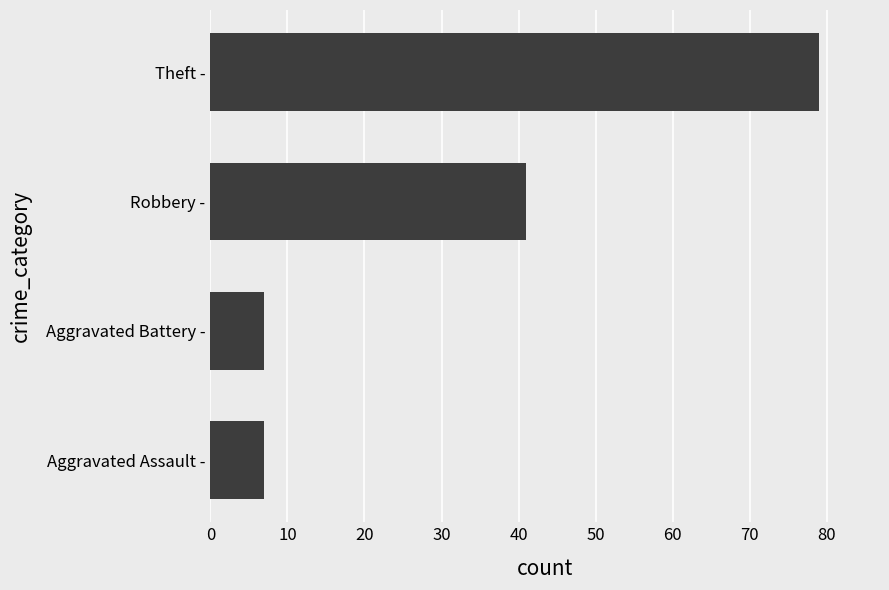

How many series are shown in this chart?

1